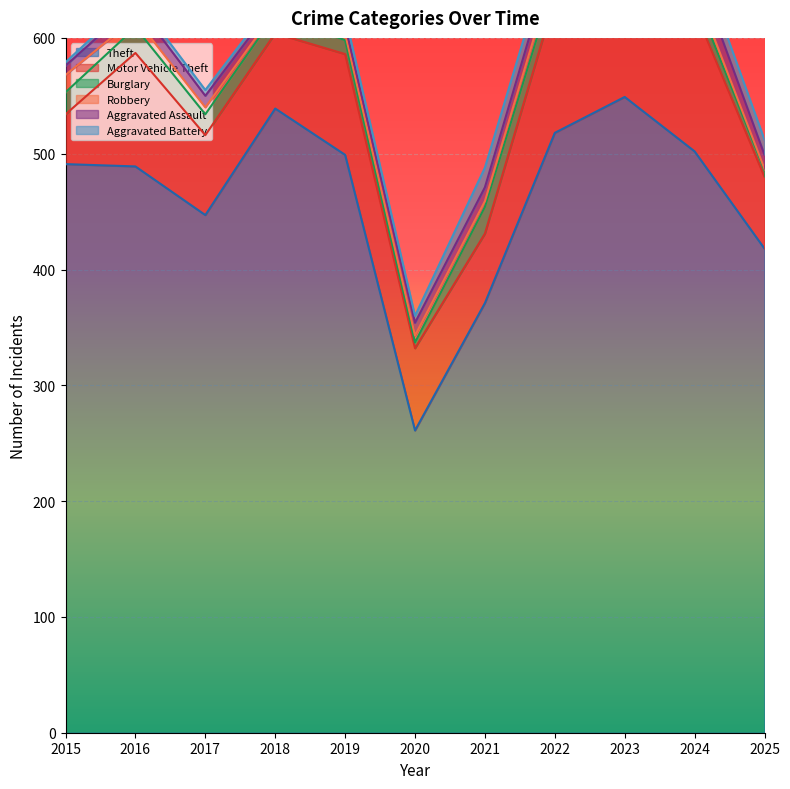

Which has a higher value, 2015 or 2025?

2015